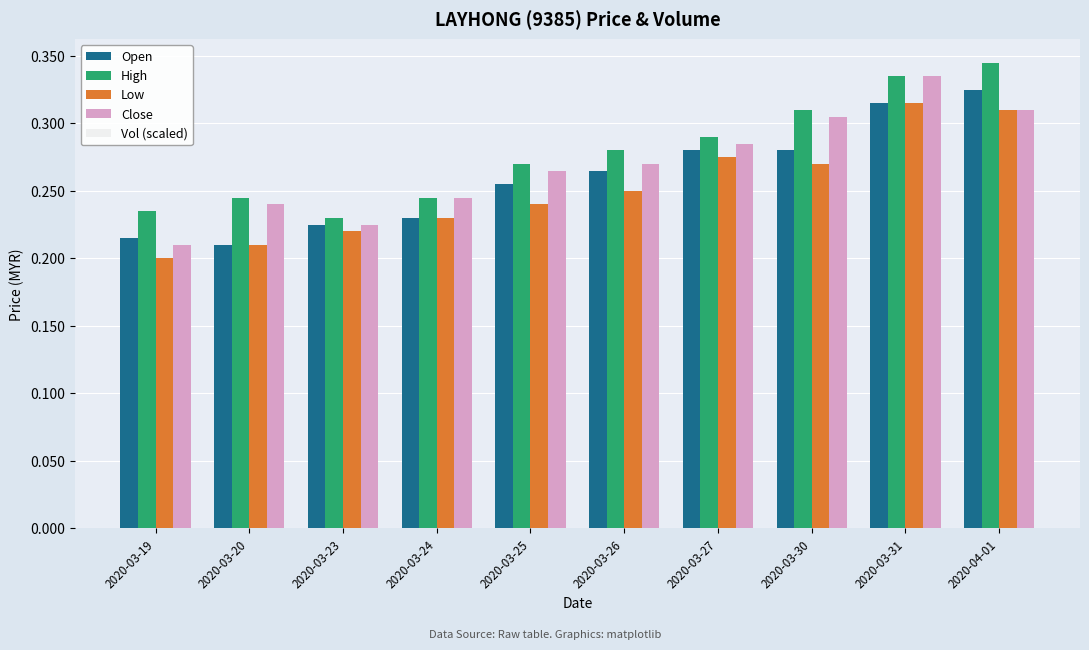

Which label corresponds to the largest value in the chart?

2020-04-01